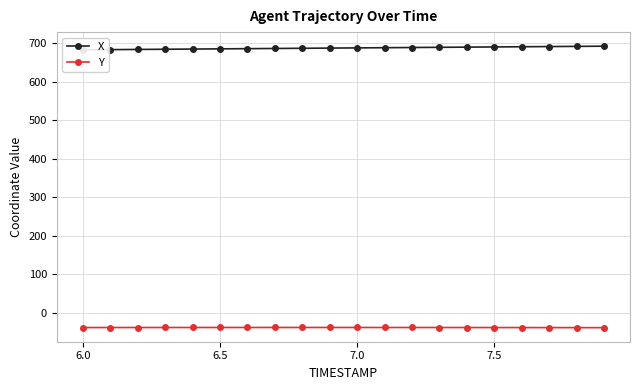

What is the lowest value of the Y series?

-38.5